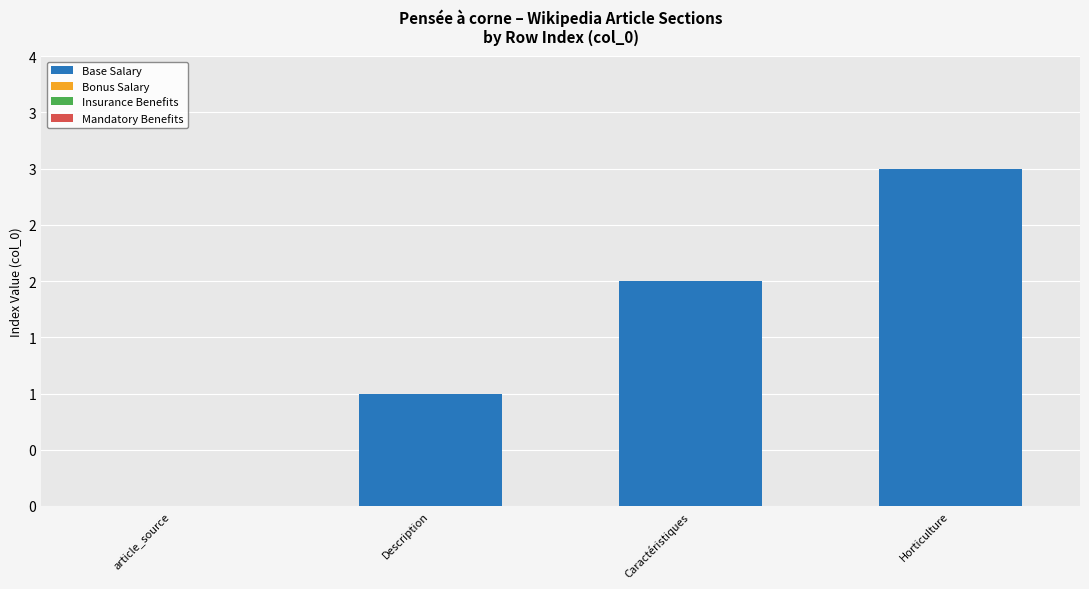

Are the bars horizontal?

No